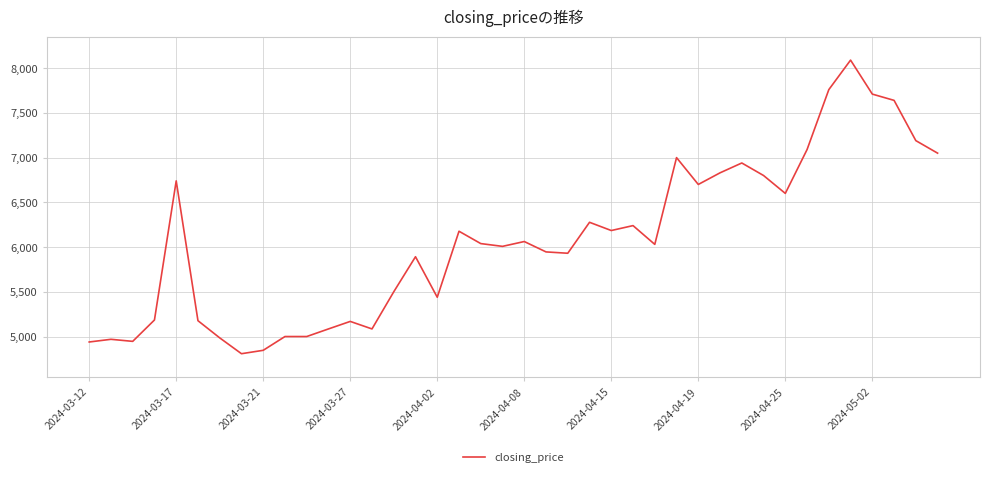

What is the difference between the maximum and minimum values?

3282